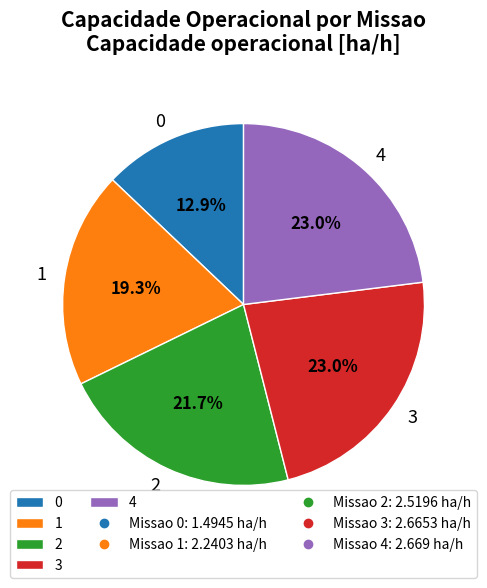

Does 3 account for over 50% of the chart?

No